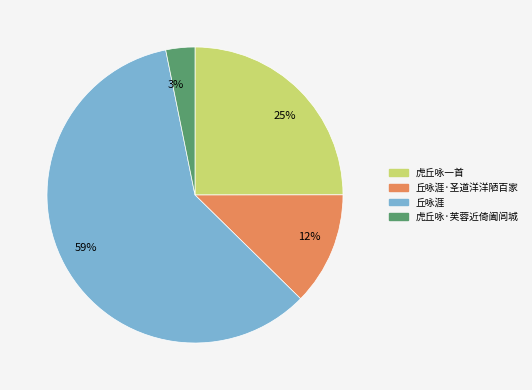

Which category has the smallest portion of the pie?

3%